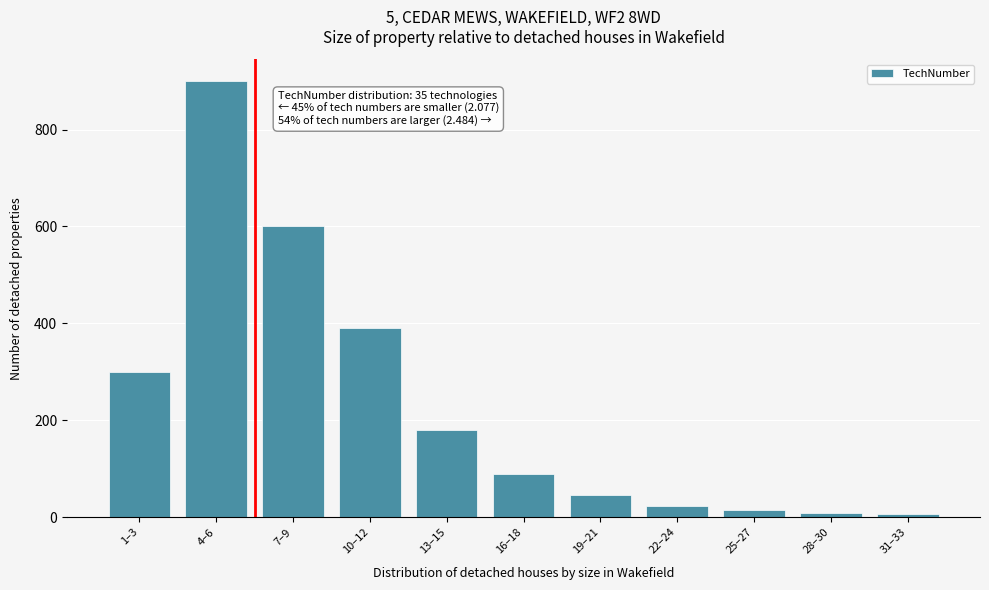

What is the maximum value shown in the chart?

900